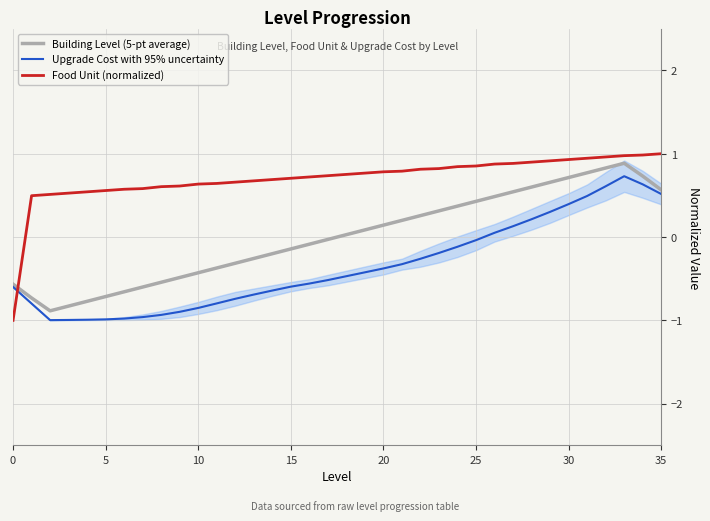

At how many categories does at least one series exceed 0?

35